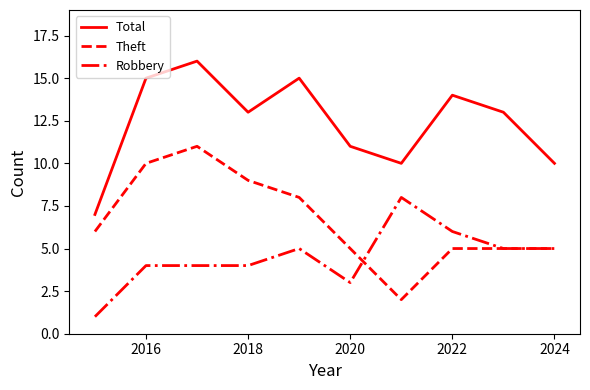

True or false: Theft and Total intersect in this chart.

False